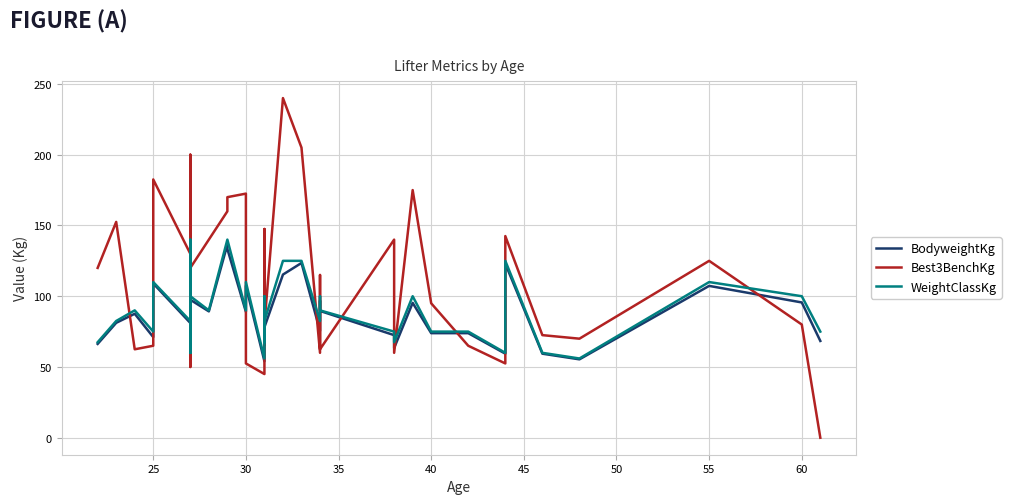

Reading left to right, extract all data points from this chart.

BodyweightKg: 66.3	81.2	87.6	71.1	109.0	81.1	57.0	75.5	171.8	107.8	106.2	58.9	97.5	89.3	136.5	133.4	89.0	107.3	54.0	99.0	65.8	78.1	115.3	123.5	75.5	88.6	96.8	89.6	72.5	63.4	95.3	73.9	73.9	59.4	123.0	59.4	55.4	107.3	95.6	68.4
Best3BenchKg: 120.0	152.5	62.5	65.0	182.5	130.0	55.0	50.0	162.5	180.0	200.0	77.5	120.0	140.0	160.0	170.0	172.5	52.5	45.0	147.5	70.0	80.0	240.0	205.0	60.0	115.0	102.5	62.5	140.0	60.0	175.0	95.0	65.0	52.5	142.5	72.5	70.0	125.0	80.0	0.0
WeightClassKg: 67.5	82.5	90.0	75.0	110.0	82.5	60.0	82.5	140.0	110.0	110.0	60.0	100.0	90.0	140.0	140.0	90.0	110.0	56.0	100.0	67.5	82.5	125.0	125.0	82.5	90.0	100.0	90.0	75.0	67.5	100.0	75.0	75.0	60.0	125.0	60.0	56.0	110.0	100.0	75.0